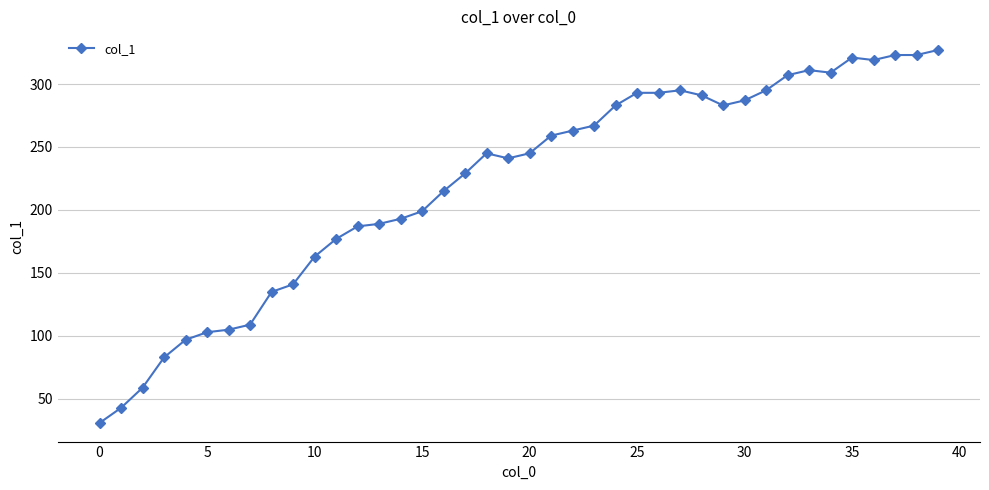

Is this an area chart (filled region under the line)?

No